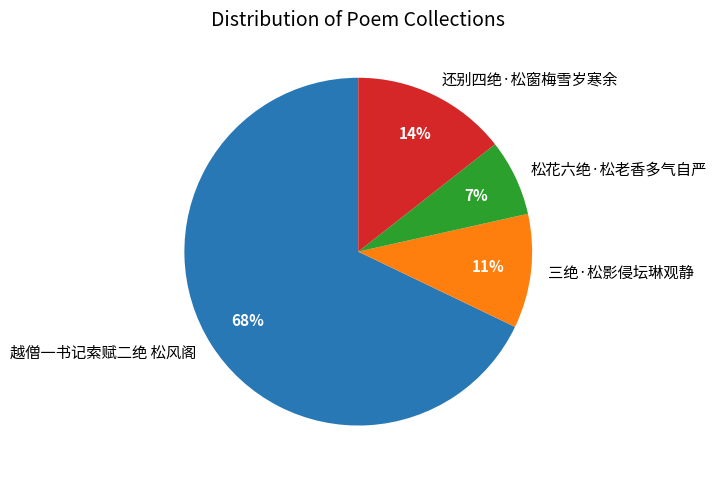

What is the ratio of the value at 松花六绝·松老香多气自严 to the value at 越僧一书记索赋二绝 松风阁?

0.1